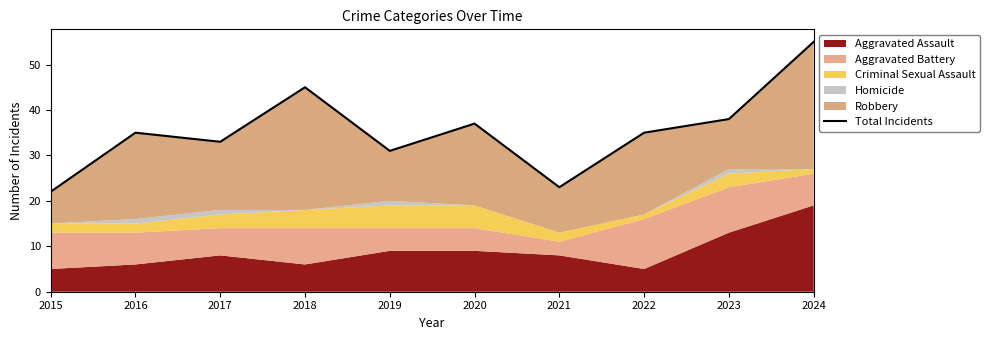

At which category does the chart reach its peak across all series?

2024